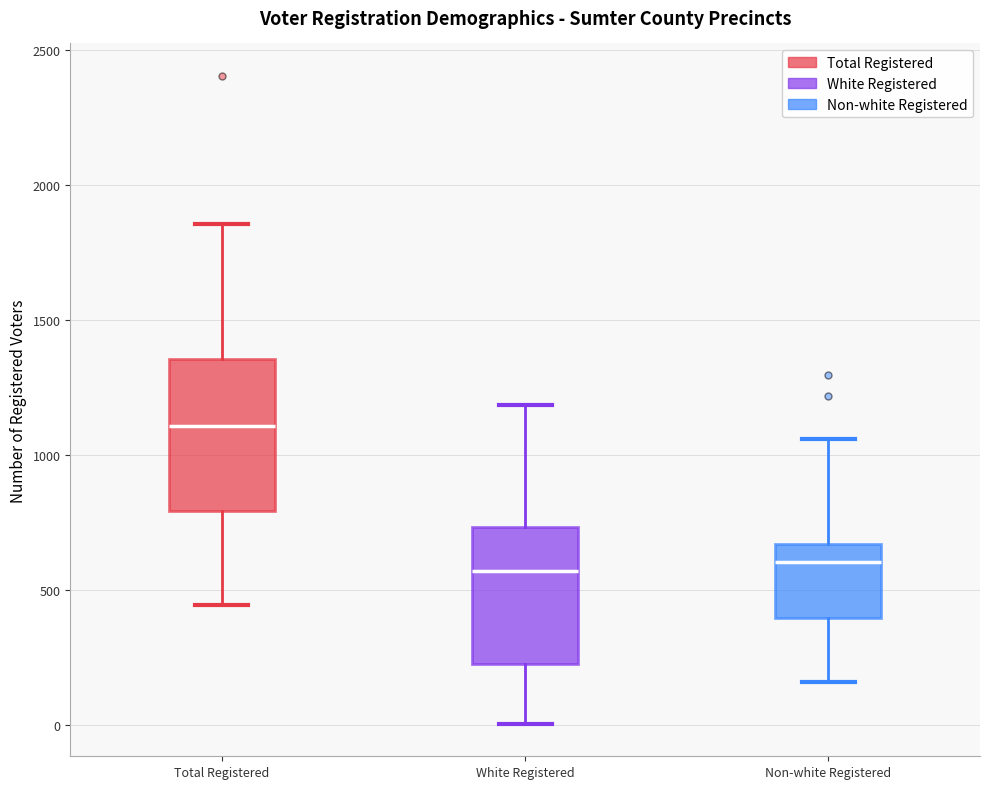

Which box is the tallest, from its lower edge to its upper edge?

Total Registered